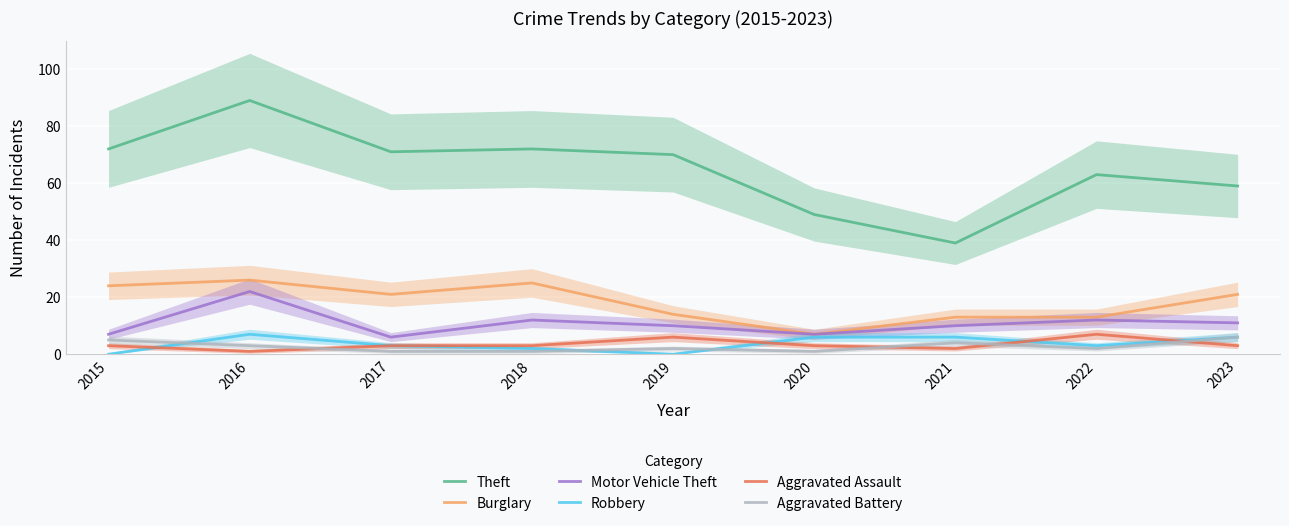

Which series changed the most between 2022 and 2023?

Burglary